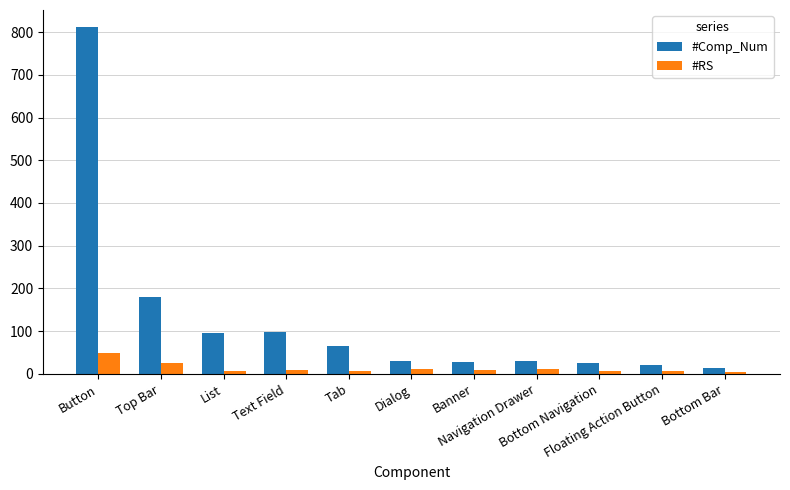

What is the label of the 9th bar from the left?

Bottom Navigation